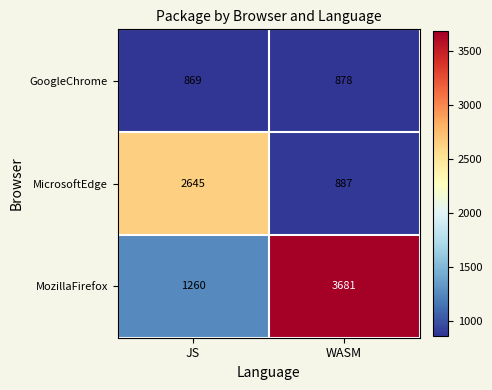

What is the difference between the highest and lowest values at WASM?

2803